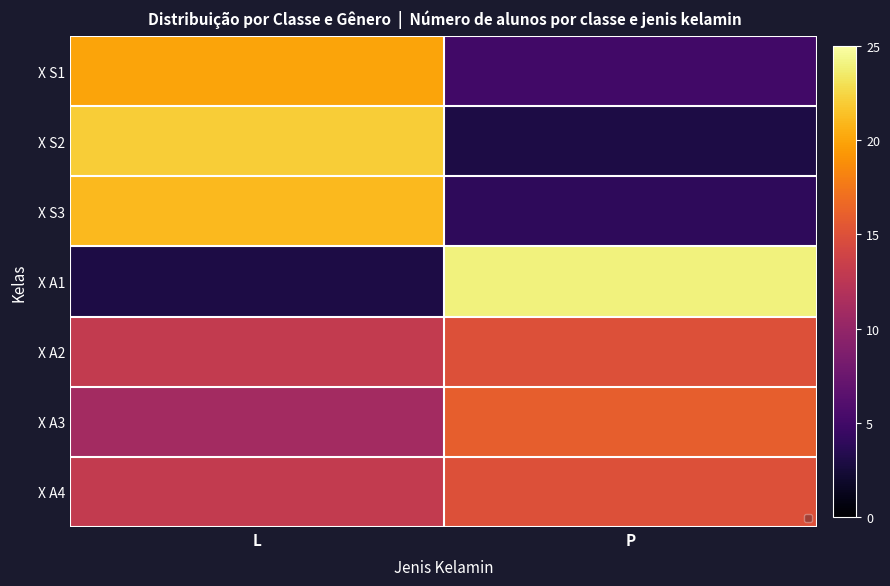

What is the spread (max minus min) of values at L?

19